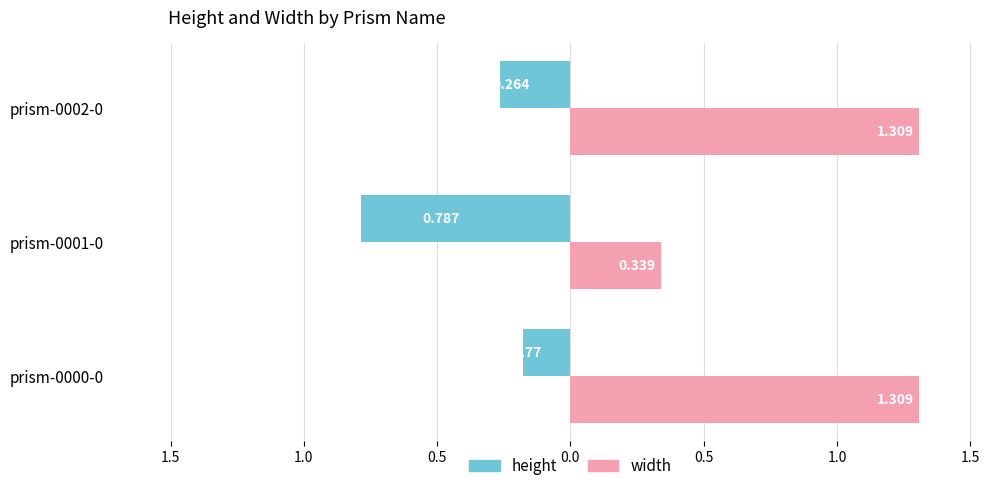

What are all the series names shown in the legend?

height, width